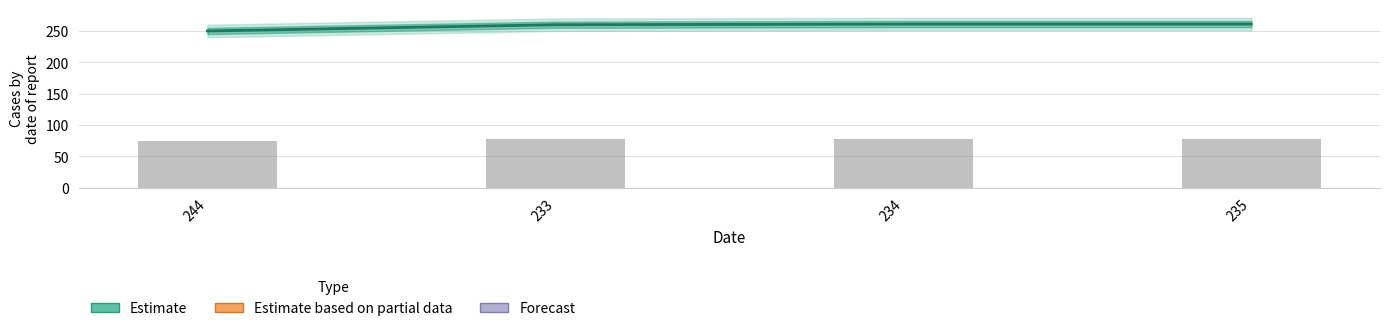

At which label does Reported (bar) reach its peak?

234